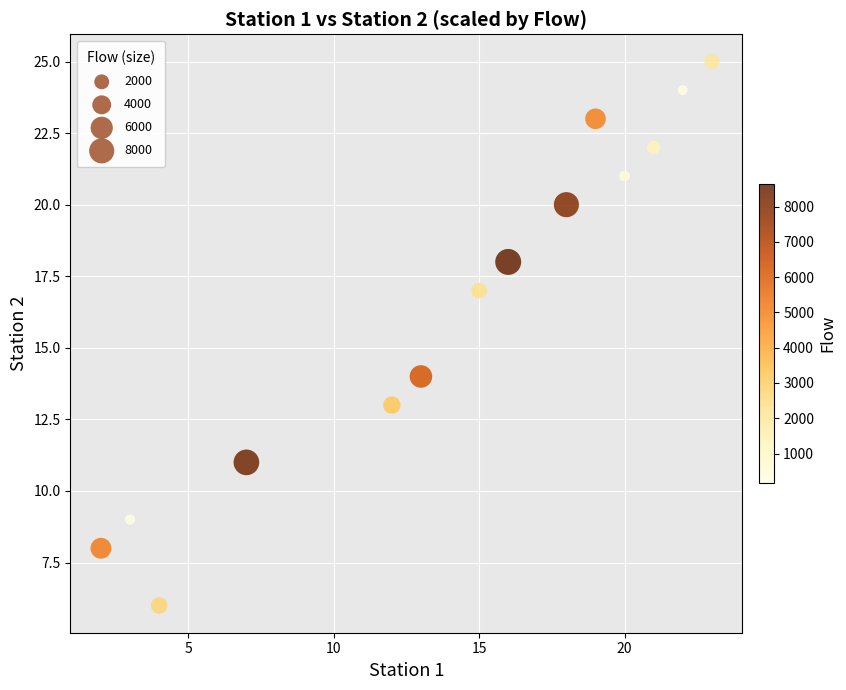

What is the range of X values (max minus min)?

21